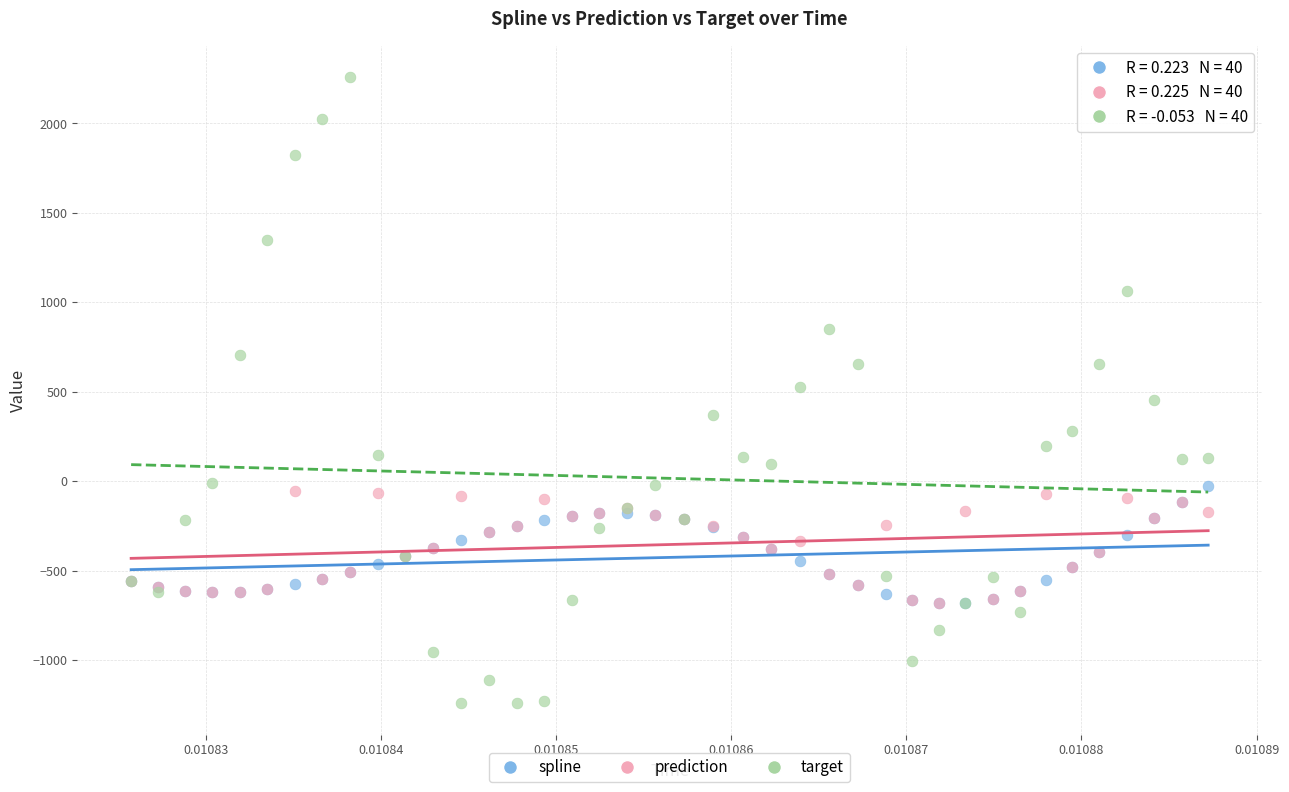

What are all the series names shown in the legend?

spline, prediction, target